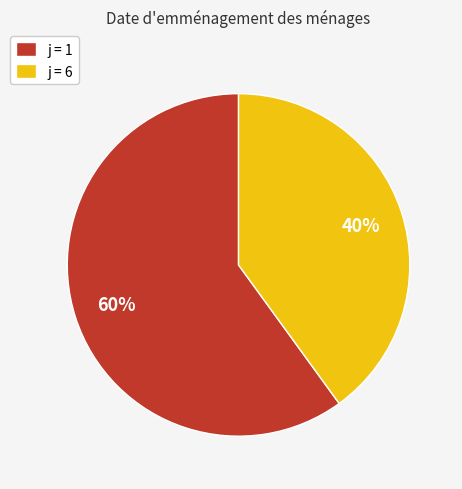

Is it true that j = 1 is 60% of the pie?

True